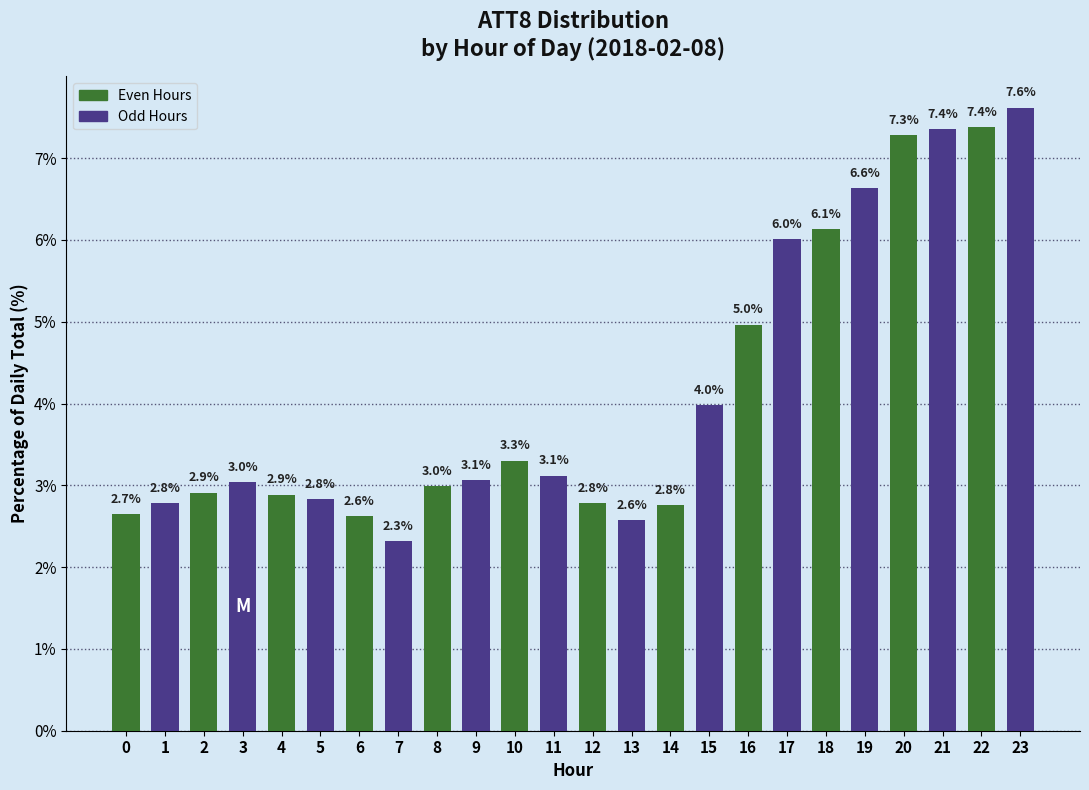

Reading right to left, transcribe all the data shown in this chart.

23=7.6	22=7.4	21=7.4	20=7.3	19=6.6	18=6.1	17=6.0	16=5.0	15=4.0	14=2.8	13=2.6	12=2.8	11=3.1	10=3.3	9=3.1	8=3.0	7=2.3	6=2.6	5=2.8	4=2.9	3=3.0	2=2.9	1=2.8	0=2.7